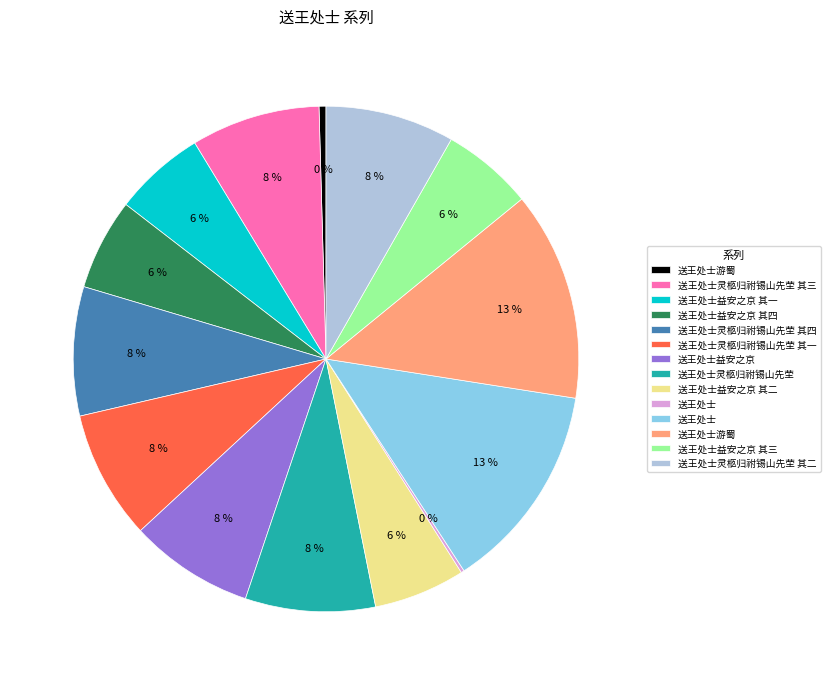

To the nearest percent, what is the difference between the largest and smallest slice percentages?

13%